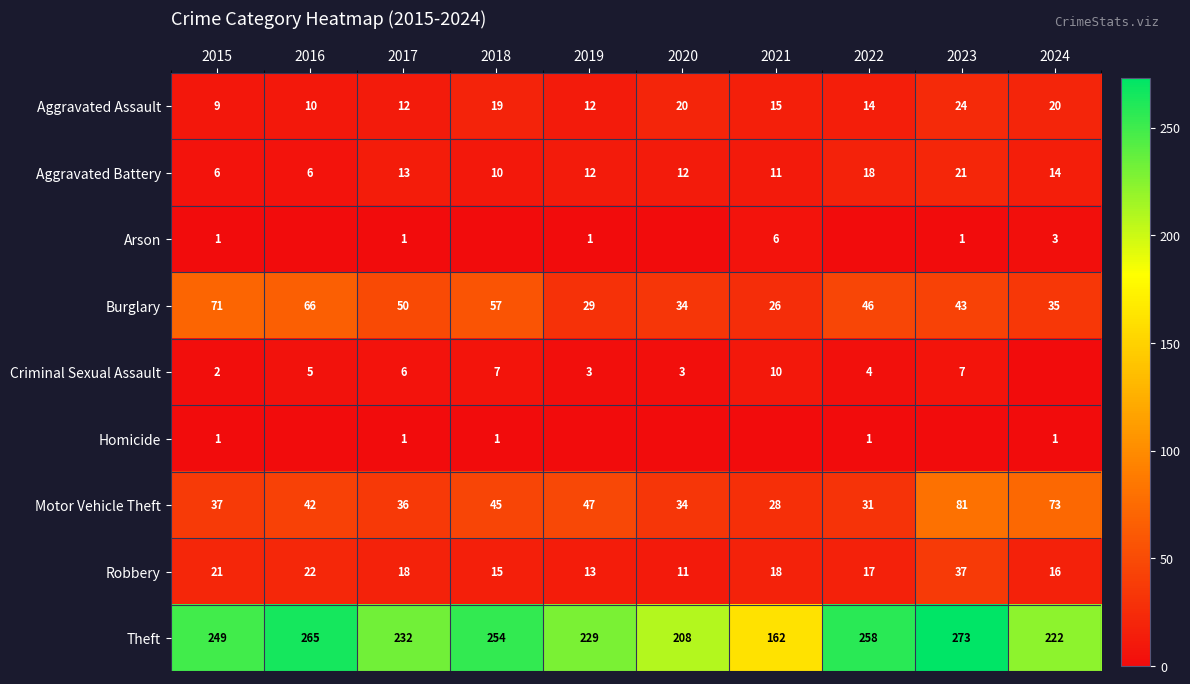

Which has a higher value, 2019 or 2020?

2020